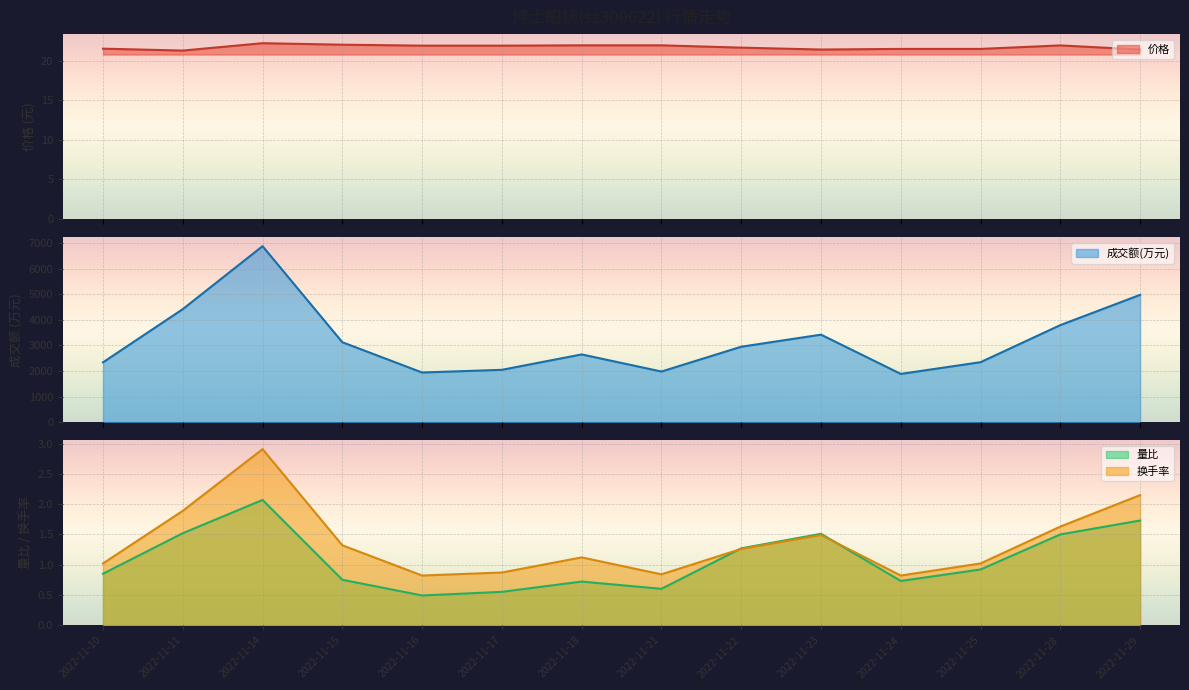

At which label is 成交额(万元) closest to 4386?

2022-11-11